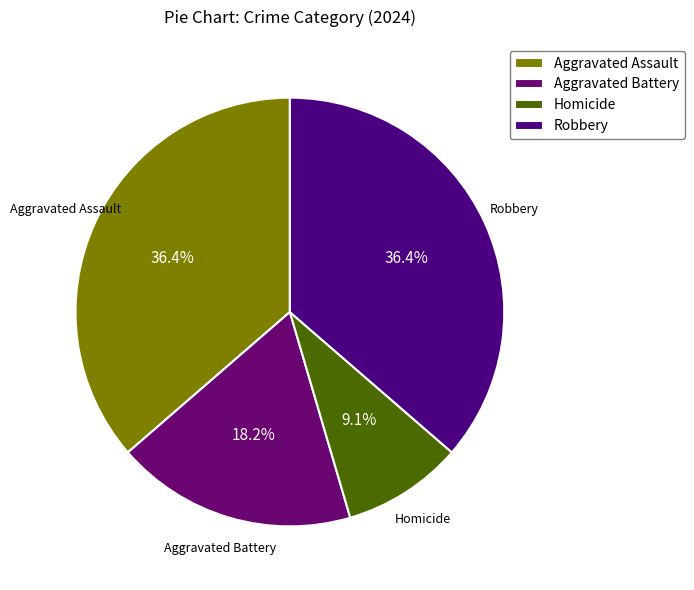

To the nearest percent, what is the difference between the Homicide and Aggravated Assault slice percentages?

27%